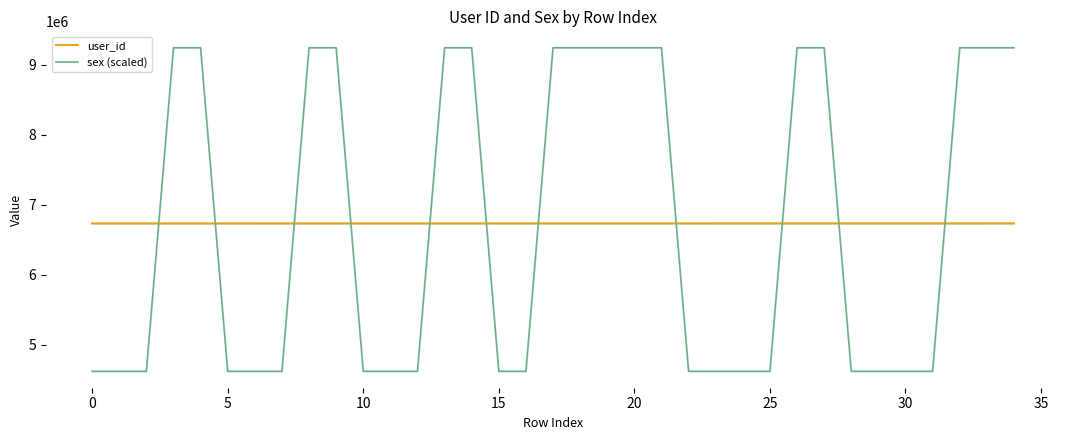

What is the highest value of the sex (scaled) series?

9241280.6